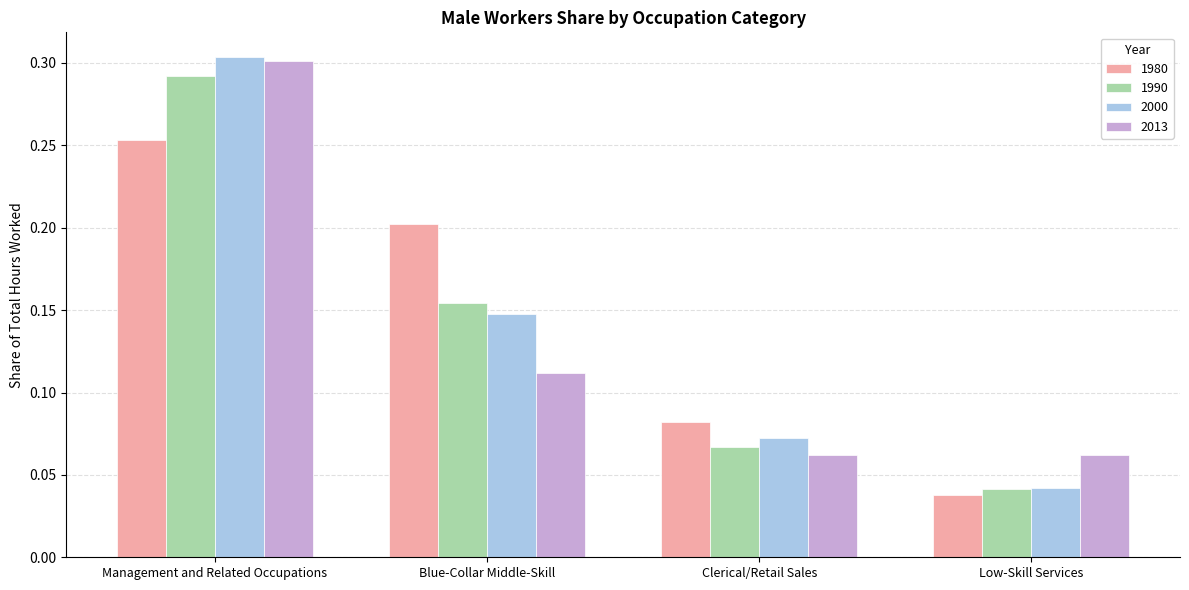

Rank the categories by 1980 value from lowest to highest.

Low-Skill Services, Clerical/Retail Sales, Blue-Collar Middle-Skill, Management and Related Occupations